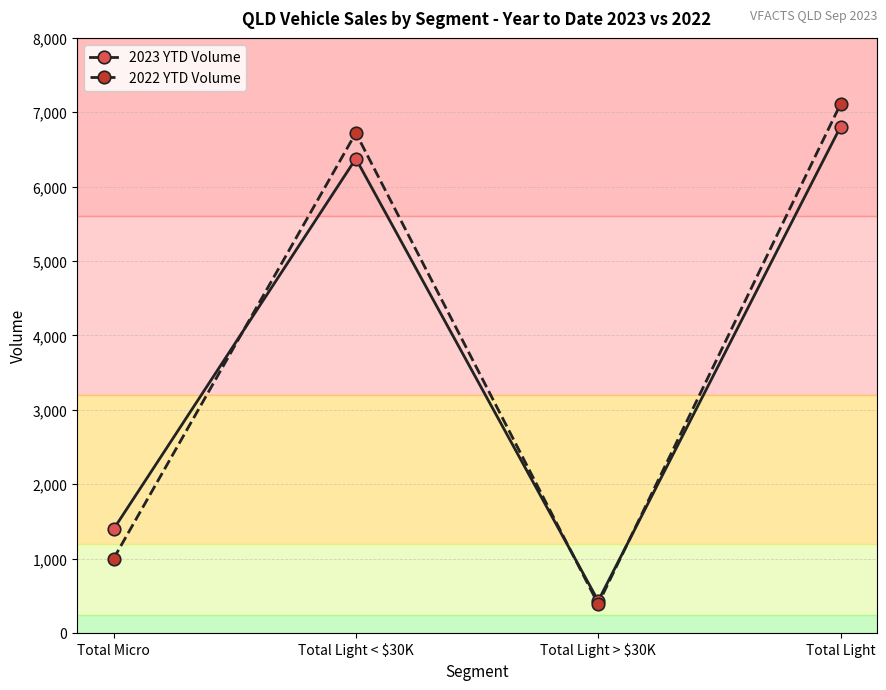

At which label is 2022 YTD Volume closest to 3749?

Total Micro